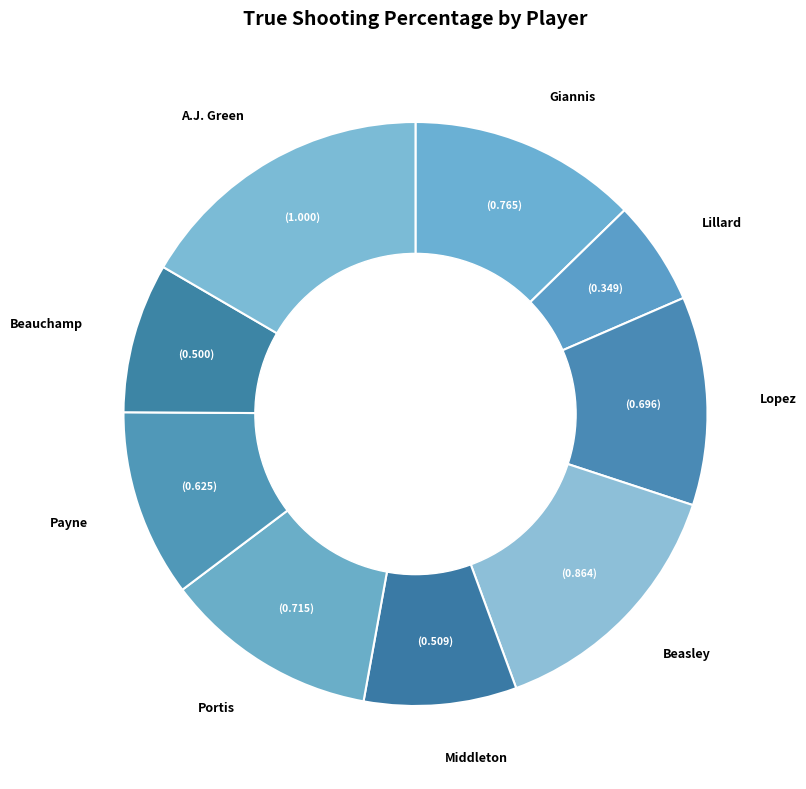

How many segments does this pie chart have?

9